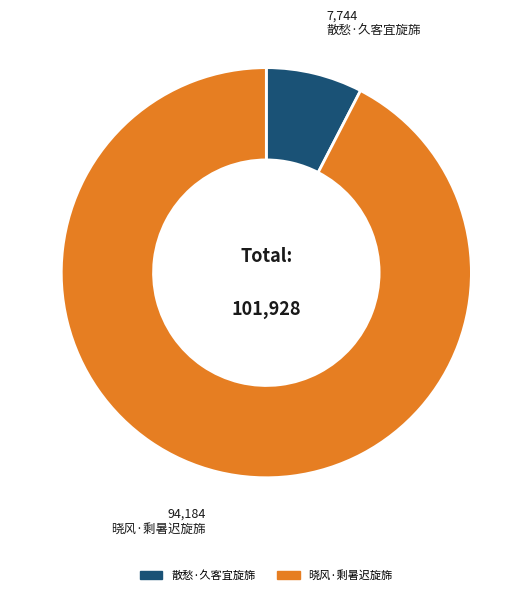

Do 散愁·久客宜旋旆 and 晓风·剩暑迟旋旆 together represent more than half of the pie?

Yes